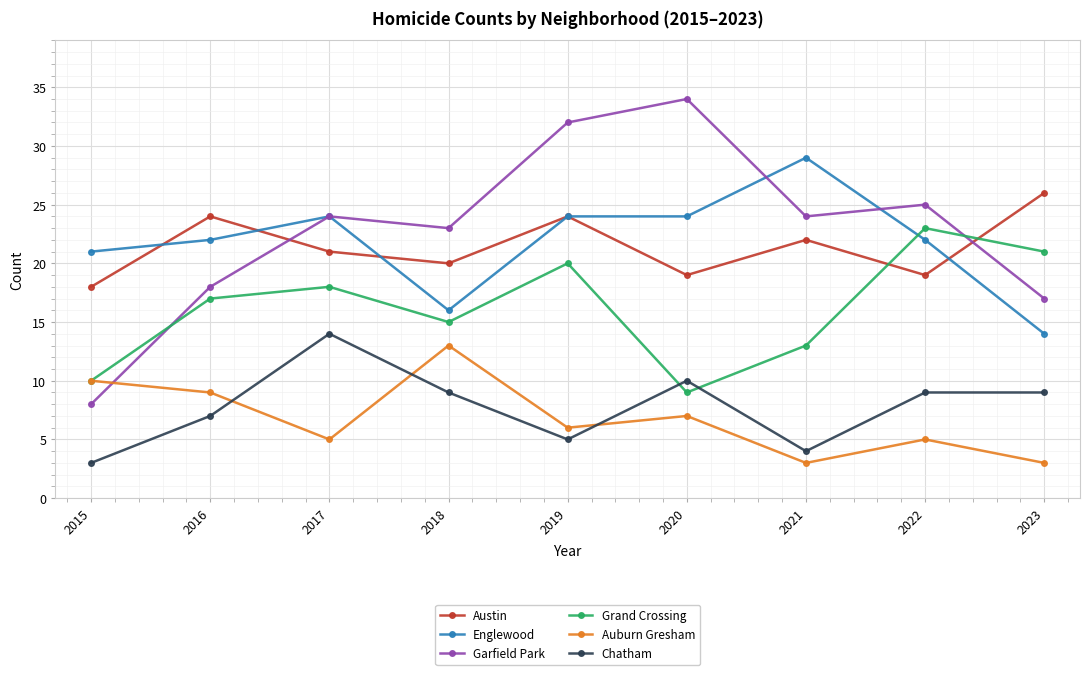

Where is the first local minimum for Chatham?

2019